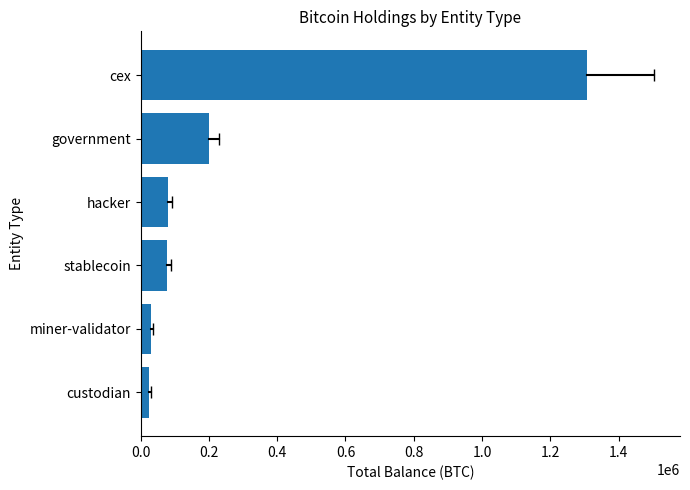

The chart shows a value of 79957.3 at hacker. True or false?

True